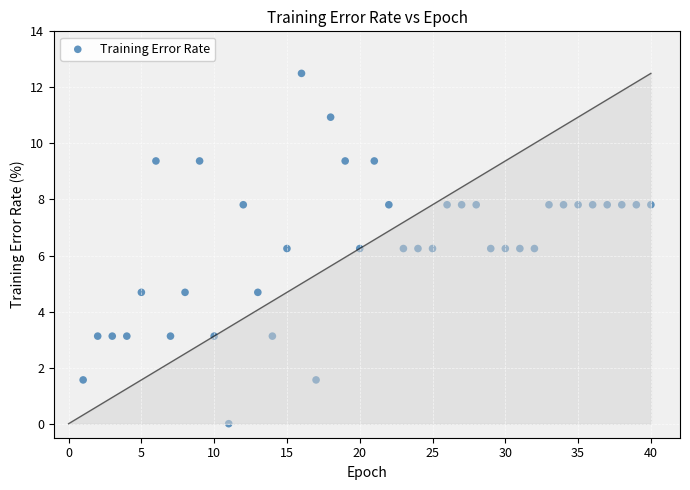

What is the range of Y values (max minus min)?

12.5